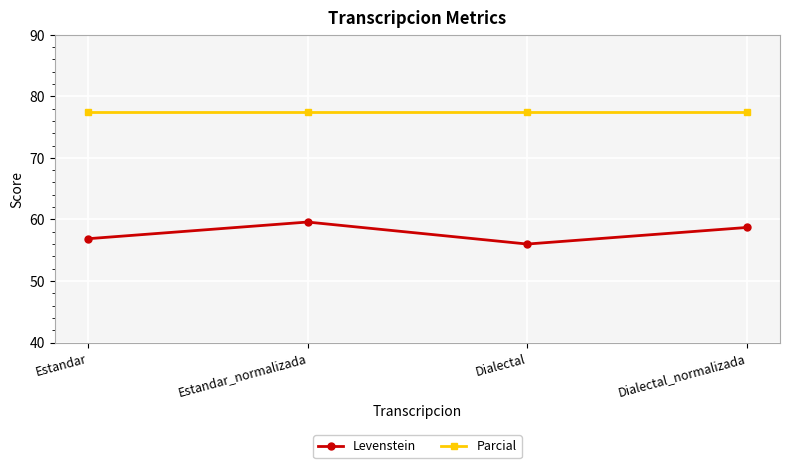

Which category has the lowest value across all series?

Dialectal